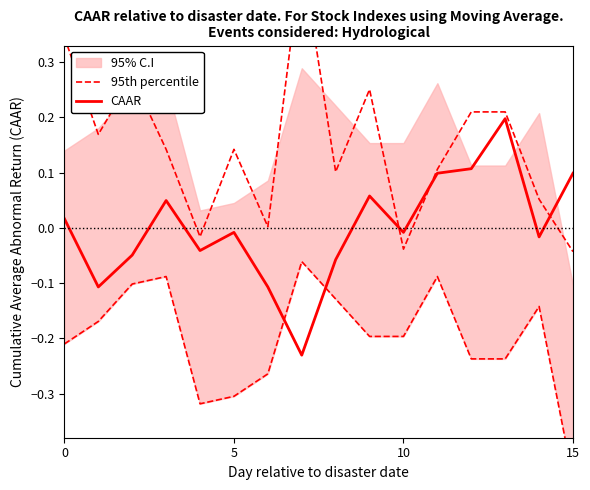

Is this an area chart (filled region under the line)?

No